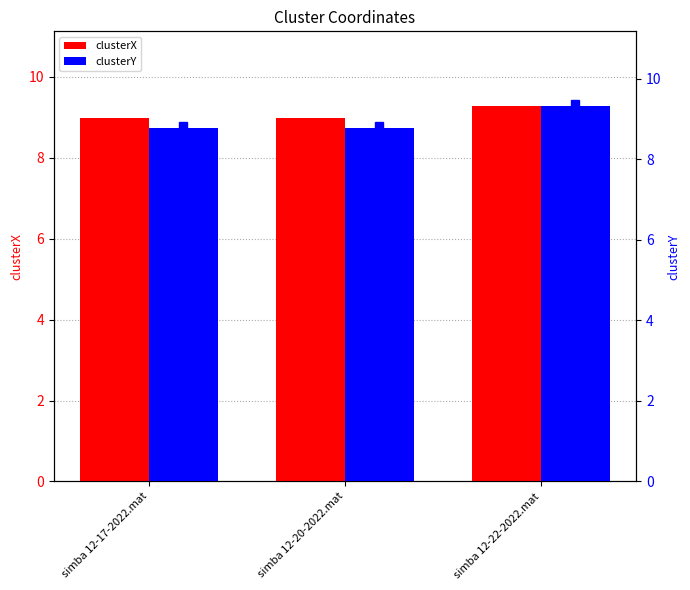

At which category is the sum across all series the highest?

simba 12-22-2022.mat